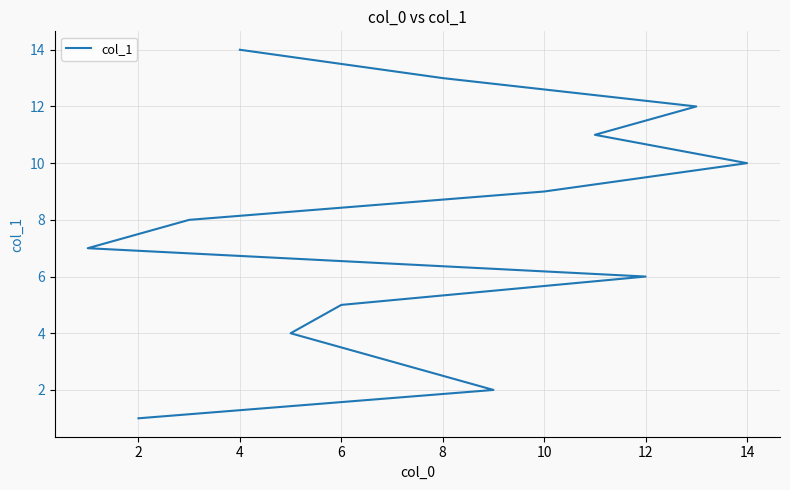

What is the difference between the maximum and second lowest values?

12